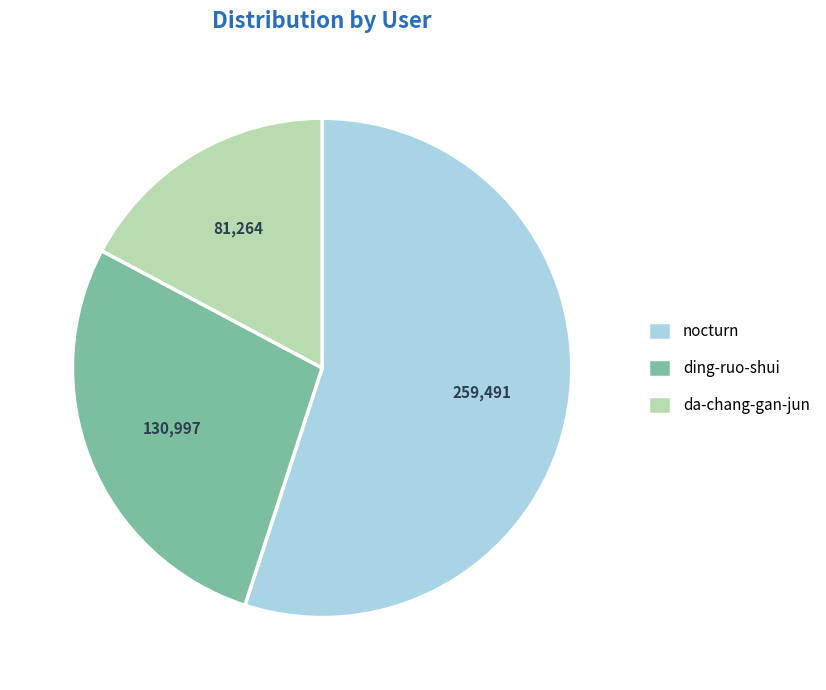

Is it true that nocturn is 55% of the pie?

True